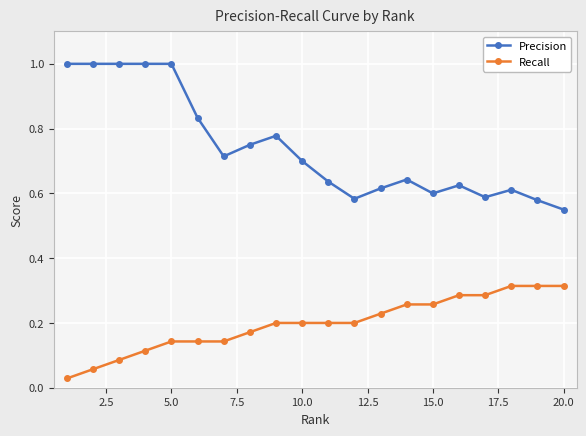

Which series has the largest range (max minus min)?

Precision